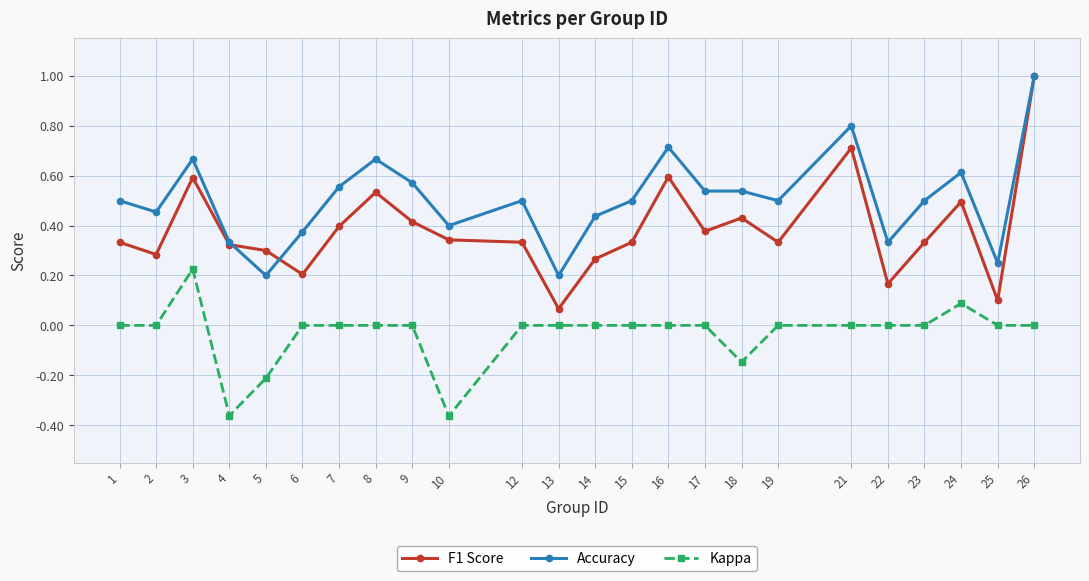

The Accuracy series shows 0.2 at 25. True or false?

True